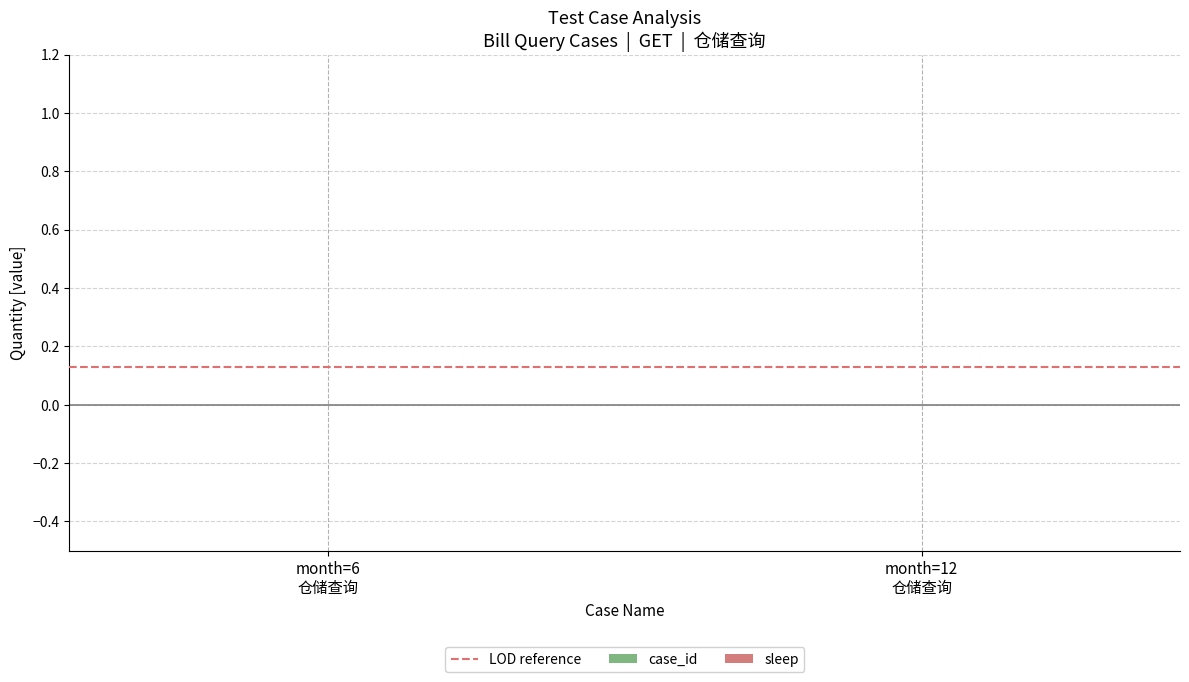

Which has a higher value, month=6
仓储查询 or month=12
仓储查询?

month=6
仓储查询